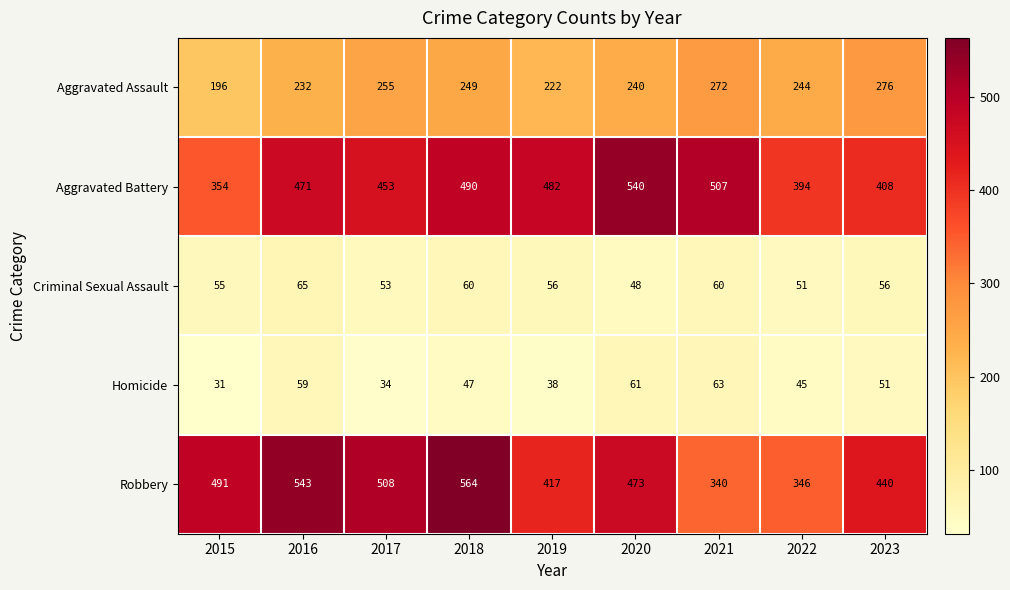

What is the total value across all series at 2015?

1127